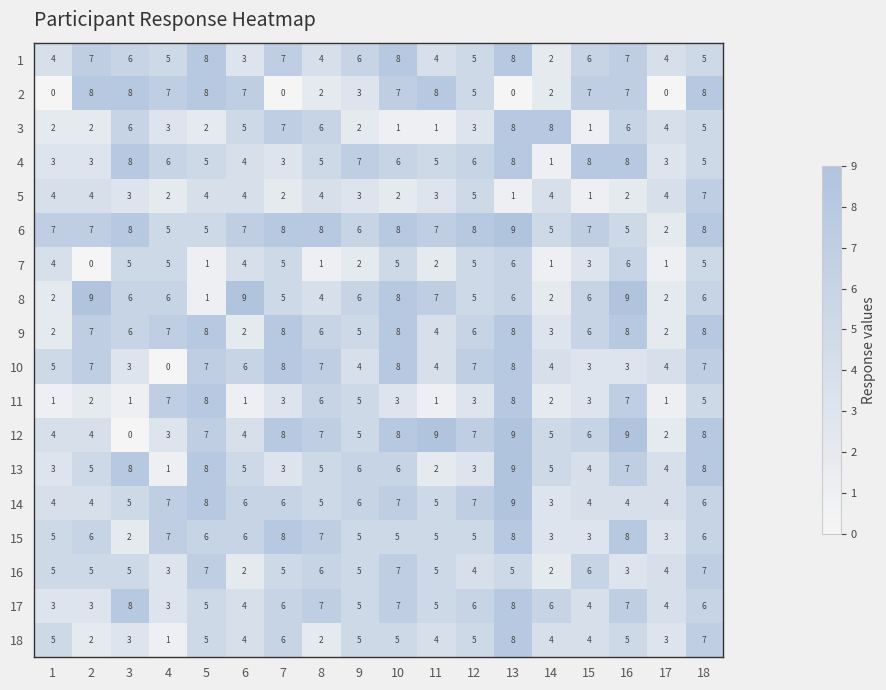

Between 3 and 17, which series saw the biggest shift?

2